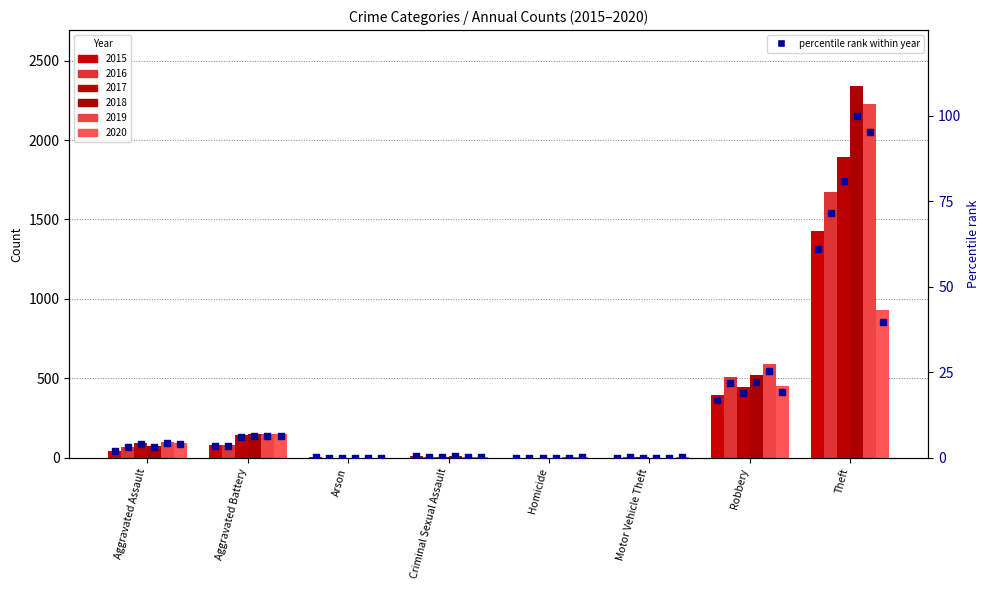

What is the change in value from Aggravated Battery to Robbery?

+13.4